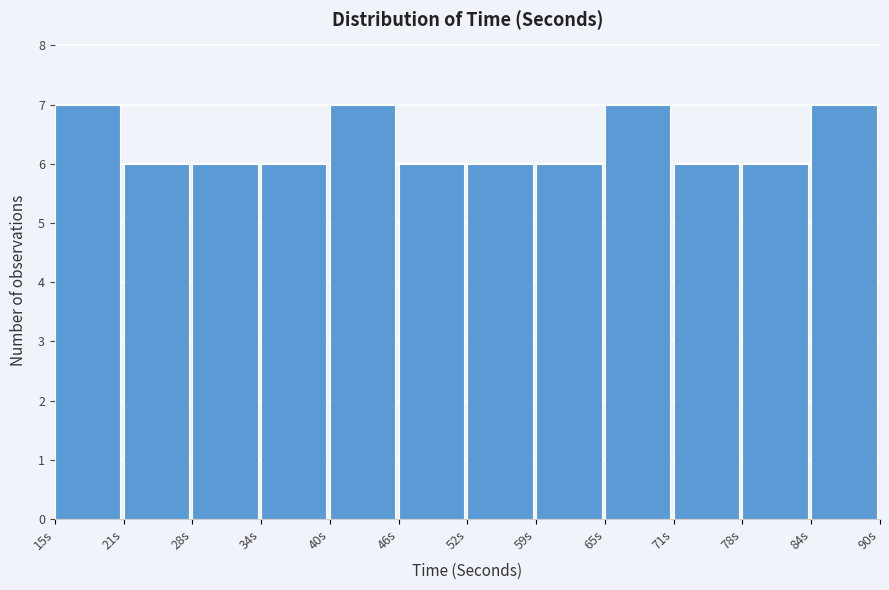

Reading left to right, transcribe this chart: for each bar, give the range it covers on the x-axis and its height. Neither the bar edges nor the heights are printed on the chart, so give them approximately, as read against the axes.

15 to 21: 7
21 to 28: 6
28 to 34: 6
34 to 40: 6
40 to 46: 7
46 to 53: 6
53 to 59: 6
59 to 65: 6
65 to 71: 7
71 to 78: 6
78 to 84: 6
84 to 90: 7